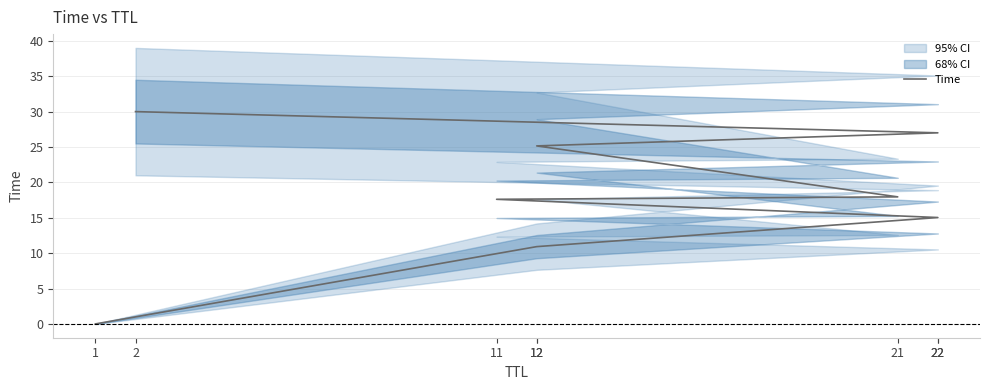

True or false: the data shows 21.1 at 22.

False